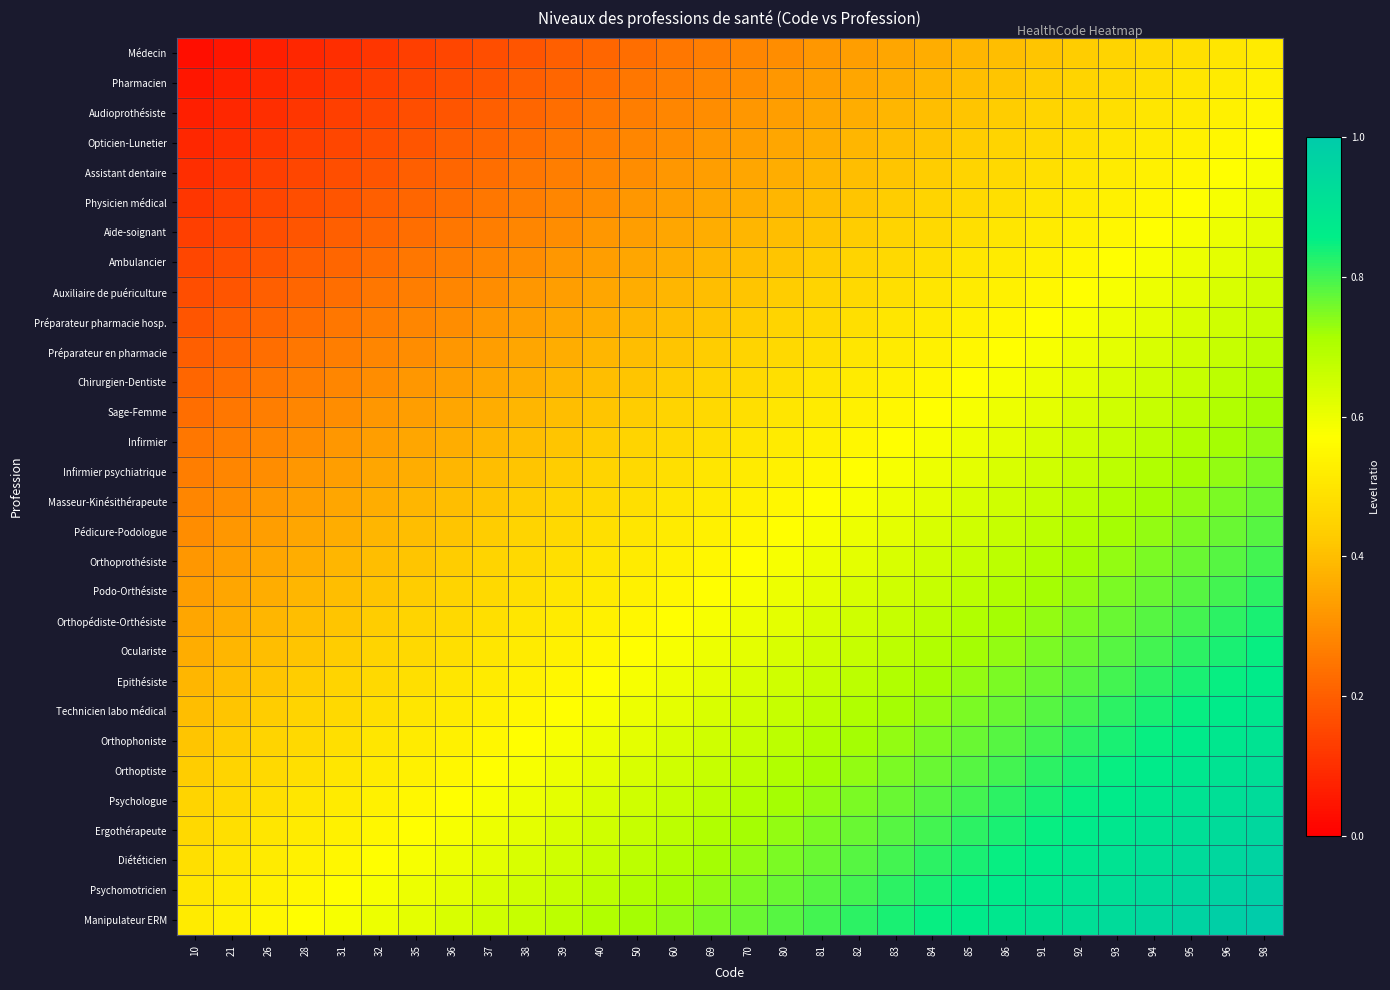

List the series in order of their peak value, lowest first.

Médecin, Pharmacien, Audioprothésiste, Opticien-Lunetier, Assistant dentaire, Physicien médical, Aide-soignant, Ambulancier, Auxiliaire de puériculture, Préparateur pharmacie hosp., Préparateur en pharmacie, Chirurgien-Dentiste, Sage-Femme, Infirmier, Infirmier psychiatrique, Masseur-Kinésithérapeute, Pédicure-Podologue, Orthoprothésiste, Podo-Orthésiste, Orthopédiste-Orthésiste, Oculariste, Epithésiste, Technicien labo médical, Orthophoniste, Orthoptiste, Psychologue, Ergothérapeute, Diététicien, Psychomotricien, Manipulateur ERM